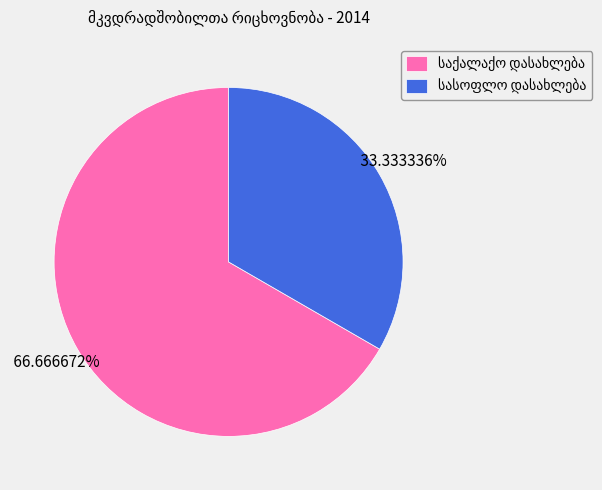

How many segments does this pie chart have?

2